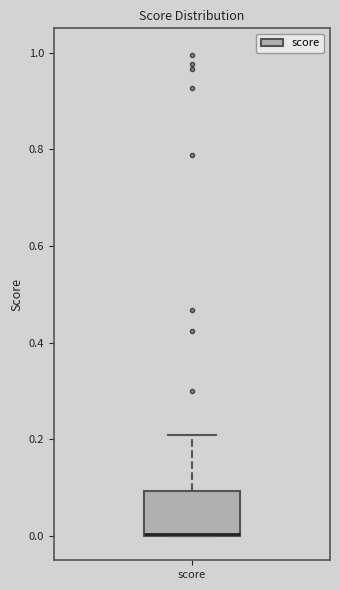

Transcribe this box plot: give where the median line is, the range the box spans, and where the two whiskers end, as read against the y-axis. The values are not printed on the chart, so give them approximately, as read against the axis.

median 0.0 (drawn on the box's lower edge), box 0.0 to 0.1, whiskers 0.0 to 0.2